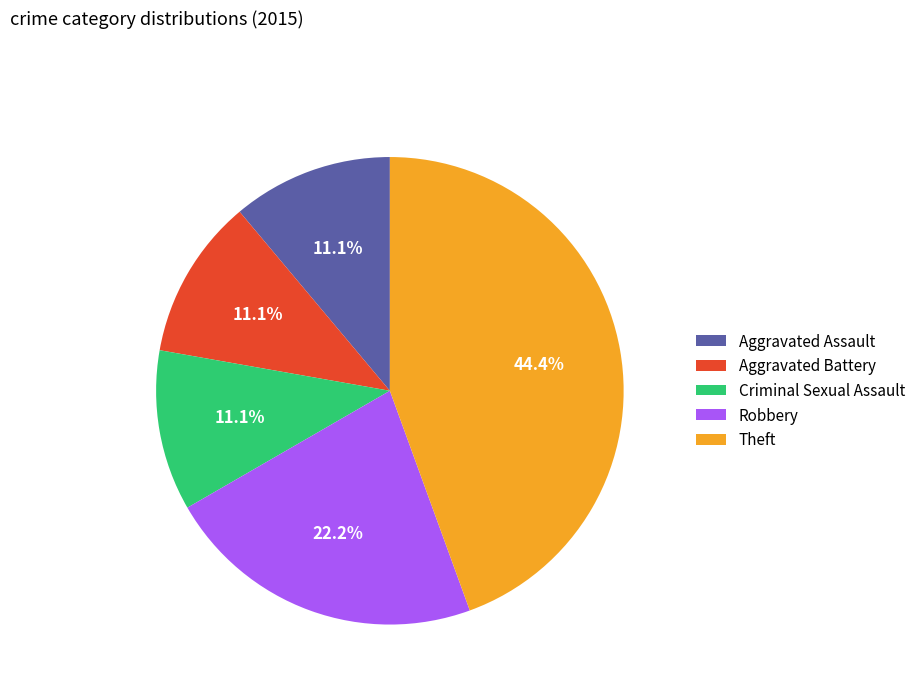

Approximately how many times larger is the value at Aggravated Assault compared to Criminal Sexual Assault?

1.0